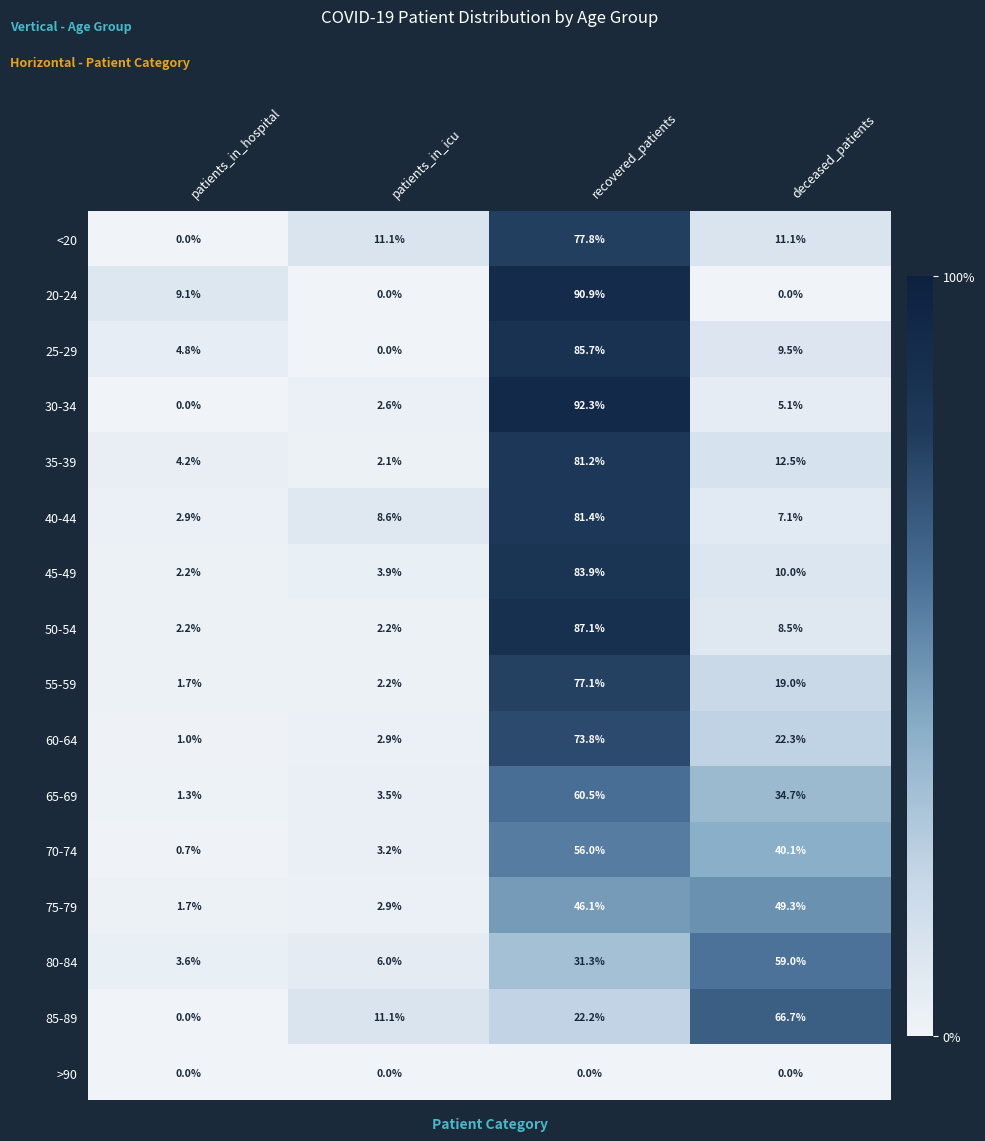

Is it true that 65-69 equals 34.7 at deceased_patients?

True